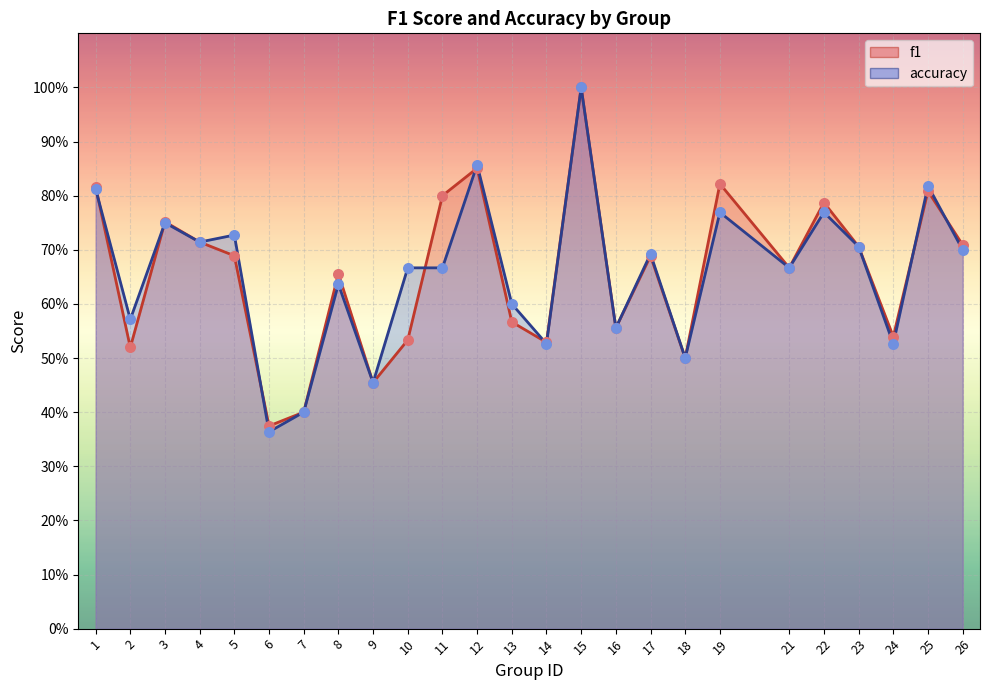

Which series contains the lowest Y value?

accuracy